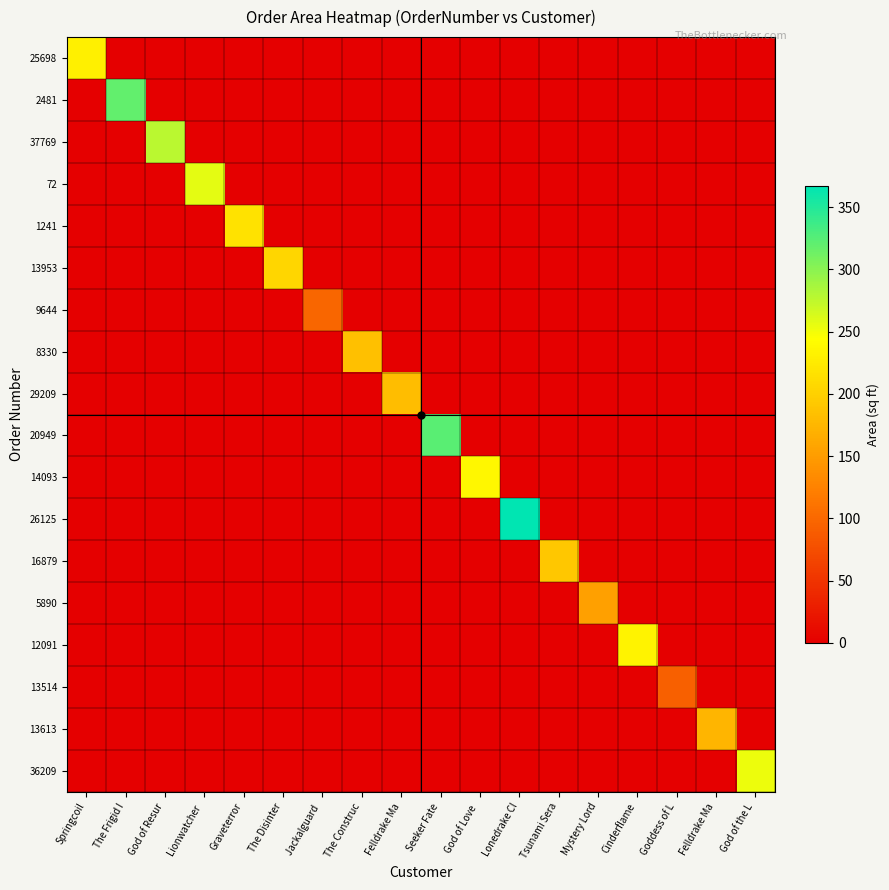

Reading right to left, what are all the values shown in this chart?

25698: God of the L=0	Felldrake Ma=0	Goddess of L=0	Cinderflame=0	Mystery Lord=0	Tsunami Sera=0	Lonedrake Cl=0	God of Love =0	Seeker Fate=0	Felldrake Ma=0	The Construc=0	Jackalguard =0	The Disinter=0	Graveterror=0	Lionwatcher =0	God of Resur=0	The Frigid I=0	Springcoil=230
2481: God of the L=0	Felldrake Ma=0	Goddess of L=0	Cinderflame=0	Mystery Lord=0	Tsunami Sera=0	Lonedrake Cl=0	God of Love =0	Seeker Fate=0	Felldrake Ma=0	The Construc=0	Jackalguard =0	The Disinter=0	Graveterror=0	Lionwatcher =0	God of Resur=0	The Frigid I=319	Springcoil=0
37769: God of the L=0	Felldrake Ma=0	Goddess of L=0	Cinderflame=0	Mystery Lord=0	Tsunami Sera=0	Lonedrake Cl=0	God of Love =0	Seeker Fate=0	Felldrake Ma=0	The Construc=0	Jackalguard =0	The Disinter=0	Graveterror=0	Lionwatcher =0	God of Resur=278	The Frigid I=0	Springcoil=0
72: God of the L=0	Felldrake Ma=0	Goddess of L=0	Cinderflame=0	Mystery Lord=0	Tsunami Sera=0	Lonedrake Cl=0	God of Love =0	Seeker Fate=0	Felldrake Ma=0	The Construc=0	Jackalguard =0	The Disinter=0	Graveterror=0	Lionwatcher =257	God of Resur=0	The Frigid I=0	Springcoil=0
1241: God of the L=0	Felldrake Ma=0	Goddess of L=0	Cinderflame=0	Mystery Lord=0	Tsunami Sera=0	Lonedrake Cl=0	God of Love =0	Seeker Fate=0	Felldrake Ma=0	The Construc=0	Jackalguard =0	The Disinter=0	Graveterror=217	Lionwatcher =0	God of Resur=0	The Frigid I=0	Springcoil=0
13953: God of the L=0	Felldrake Ma=0	Goddess of L=0	Cinderflame=0	Mystery Lord=0	Tsunami Sera=0	Lonedrake Cl=0	God of Love =0	Seeker Fate=0	Felldrake Ma=0	The Construc=0	Jackalguard =0	The Disinter=206	Graveterror=0	Lionwatcher =0	God of Resur=0	The Frigid I=0	Springcoil=0
9644: God of the L=0	Felldrake Ma=0	Goddess of L=0	Cinderflame=0	Mystery Lord=0	Tsunami Sera=0	Lonedrake Cl=0	God of Love =0	Seeker Fate=0	Felldrake Ma=0	The Construc=0	Jackalguard =98	The Disinter=0	Graveterror=0	Lionwatcher =0	God of Resur=0	The Frigid I=0	Springcoil=0
8330: God of the L=0	Felldrake Ma=0	Goddess of L=0	Cinderflame=0	Mystery Lord=0	Tsunami Sera=0	Lonedrake Cl=0	God of Love =0	Seeker Fate=0	Felldrake Ma=0	The Construc=184	Jackalguard =0	The Disinter=0	Graveterror=0	Lionwatcher =0	God of Resur=0	The Frigid I=0	Springcoil=0
29209: God of the L=0	Felldrake Ma=0	Goddess of L=0	Cinderflame=0	Mystery Lord=0	Tsunami Sera=0	Lonedrake Cl=0	God of Love =0	Seeker Fate=0	Felldrake Ma=181	The Construc=0	Jackalguard =0	The Disinter=0	Graveterror=0	Lionwatcher =0	God of Resur=0	The Frigid I=0	Springcoil=0
20949: God of the L=0	Felldrake Ma=0	Goddess of L=0	Cinderflame=0	Mystery Lord=0	Tsunami Sera=0	Lonedrake Cl=0	God of Love =0	Seeker Fate=323	Felldrake Ma=0	The Construc=0	Jackalguard =0	The Disinter=0	Graveterror=0	Lionwatcher =0	God of Resur=0	The Frigid I=0	Springcoil=0
14093: God of the L=0	Felldrake Ma=0	Goddess of L=0	Cinderflame=0	Mystery Lord=0	Tsunami Sera=0	Lonedrake Cl=0	God of Love =237	Seeker Fate=0	Felldrake Ma=0	The Construc=0	Jackalguard =0	The Disinter=0	Graveterror=0	Lionwatcher =0	God of Resur=0	The Frigid I=0	Springcoil=0
26125: God of the L=0	Felldrake Ma=0	Goddess of L=0	Cinderflame=0	Mystery Lord=0	Tsunami Sera=0	Lonedrake Cl=367	God of Love =0	Seeker Fate=0	Felldrake Ma=0	The Construc=0	Jackalguard =0	The Disinter=0	Graveterror=0	Lionwatcher =0	God of Resur=0	The Frigid I=0	Springcoil=0
16879: God of the L=0	Felldrake Ma=0	Goddess of L=0	Cinderflame=0	Mystery Lord=0	Tsunami Sera=191	Lonedrake Cl=0	God of Love =0	Seeker Fate=0	Felldrake Ma=0	The Construc=0	Jackalguard =0	The Disinter=0	Graveterror=0	Lionwatcher =0	God of Resur=0	The Frigid I=0	Springcoil=0
5890: God of the L=0	Felldrake Ma=0	Goddess of L=0	Cinderflame=0	Mystery Lord=154	Tsunami Sera=0	Lonedrake Cl=0	God of Love =0	Seeker Fate=0	Felldrake Ma=0	The Construc=0	Jackalguard =0	The Disinter=0	Graveterror=0	Lionwatcher =0	God of Resur=0	The Frigid I=0	Springcoil=0
12091: God of the L=0	Felldrake Ma=0	Goddess of L=0	Cinderflame=233	Mystery Lord=0	Tsunami Sera=0	Lonedrake Cl=0	God of Love =0	Seeker Fate=0	Felldrake Ma=0	The Construc=0	Jackalguard =0	The Disinter=0	Graveterror=0	Lionwatcher =0	God of Resur=0	The Frigid I=0	Springcoil=0
13514: God of the L=0	Felldrake Ma=0	Goddess of L=92	Cinderflame=0	Mystery Lord=0	Tsunami Sera=0	Lonedrake Cl=0	God of Love =0	Seeker Fate=0	Felldrake Ma=0	The Construc=0	Jackalguard =0	The Disinter=0	Graveterror=0	Lionwatcher =0	God of Resur=0	The Frigid I=0	Springcoil=0
13613: God of the L=0	Felldrake Ma=174	Goddess of L=0	Cinderflame=0	Mystery Lord=0	Tsunami Sera=0	Lonedrake Cl=0	God of Love =0	Seeker Fate=0	Felldrake Ma=0	The Construc=0	Jackalguard =0	The Disinter=0	Graveterror=0	Lionwatcher =0	God of Resur=0	The Frigid I=0	Springcoil=0
36209: God of the L=253	Felldrake Ma=0	Goddess of L=0	Cinderflame=0	Mystery Lord=0	Tsunami Sera=0	Lonedrake Cl=0	God of Love =0	Seeker Fate=0	Felldrake Ma=0	The Construc=0	Jackalguard =0	The Disinter=0	Graveterror=0	Lionwatcher =0	God of Resur=0	The Frigid I=0	Springcoil=0